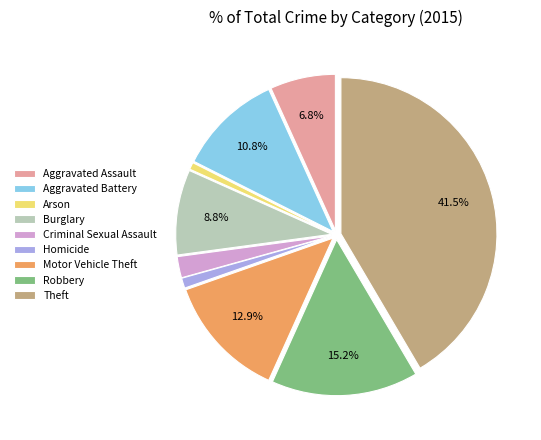

Between Motor Vehicle Theft and Criminal Sexual Assault, which is larger?

Motor Vehicle Theft